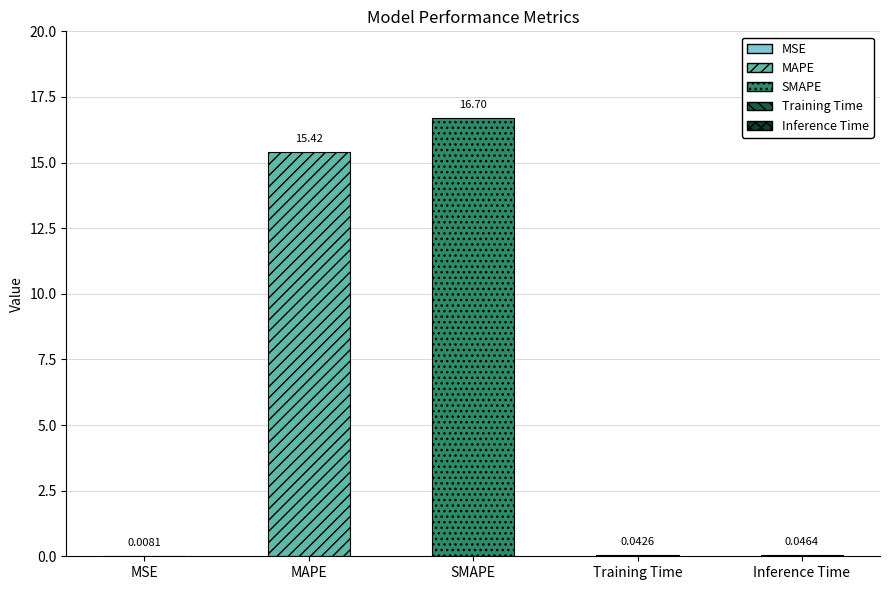

Rank the categories by value from highest to lowest.

SMAPE, MAPE, Inference Time, Training Time, MSE